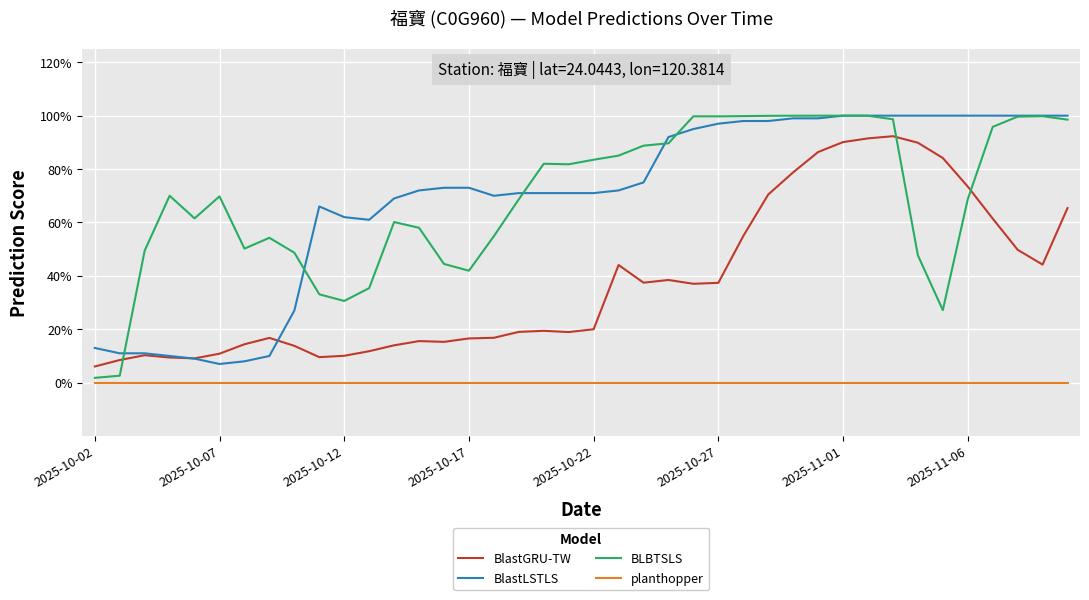

Does the chart display data point markers on the line(s)?

No